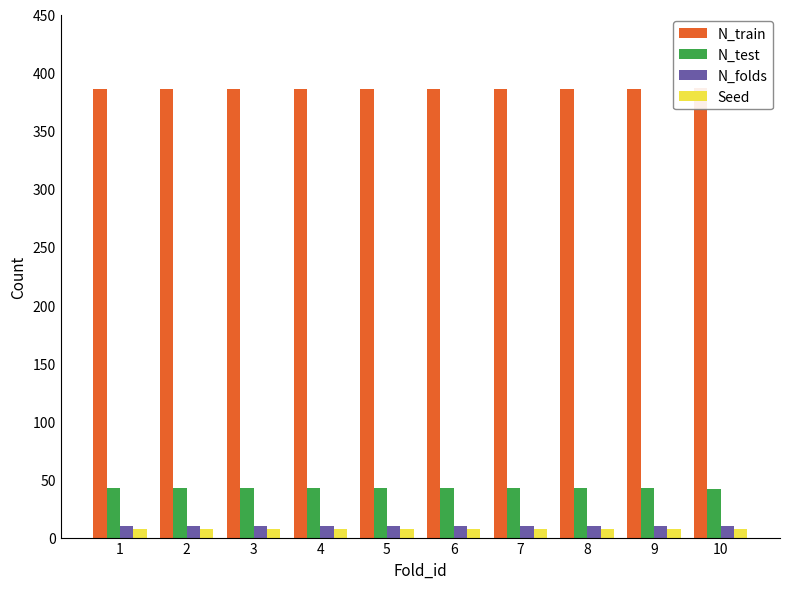

Which series has the largest total across all categories?

N_train